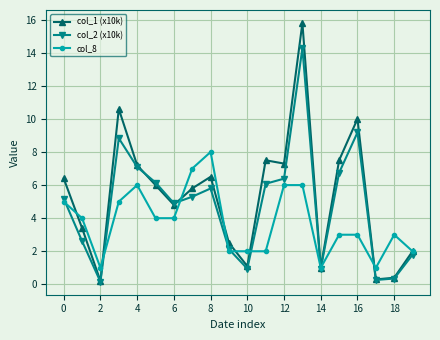

Rank the series by their maximum value, from highest to lowest.

col_1 (x10k), col_2 (x10k), col_8